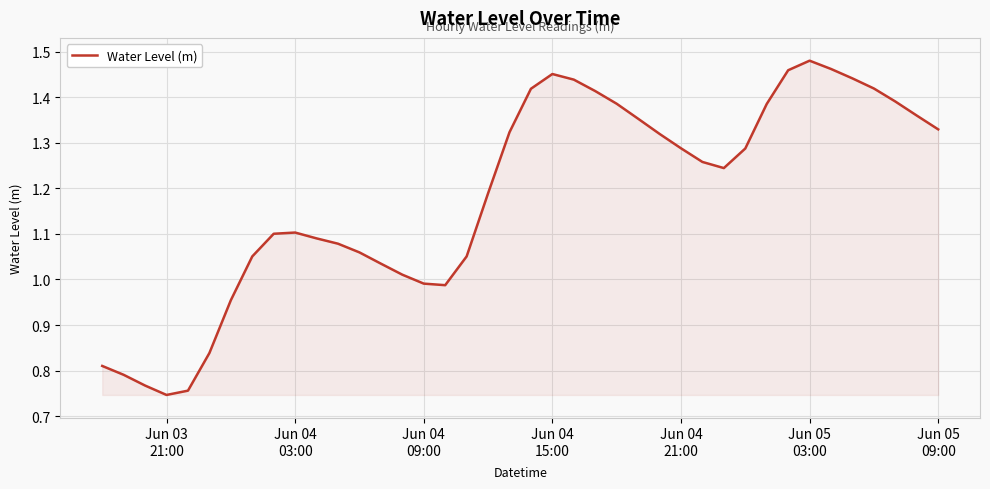

How many lines are shown in the chart?

1